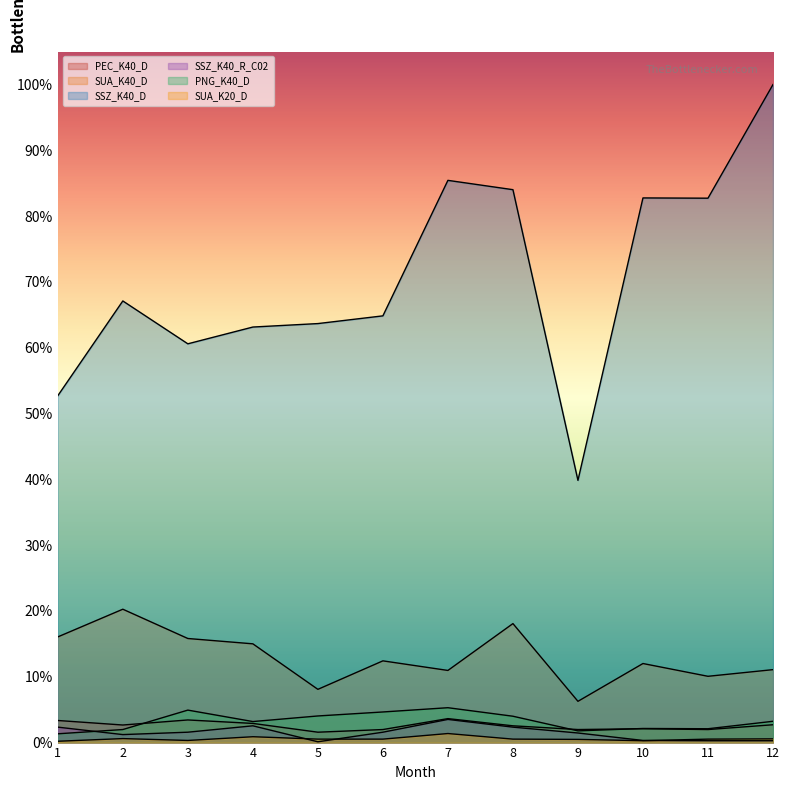

Which category has the lowest value across all series?

5